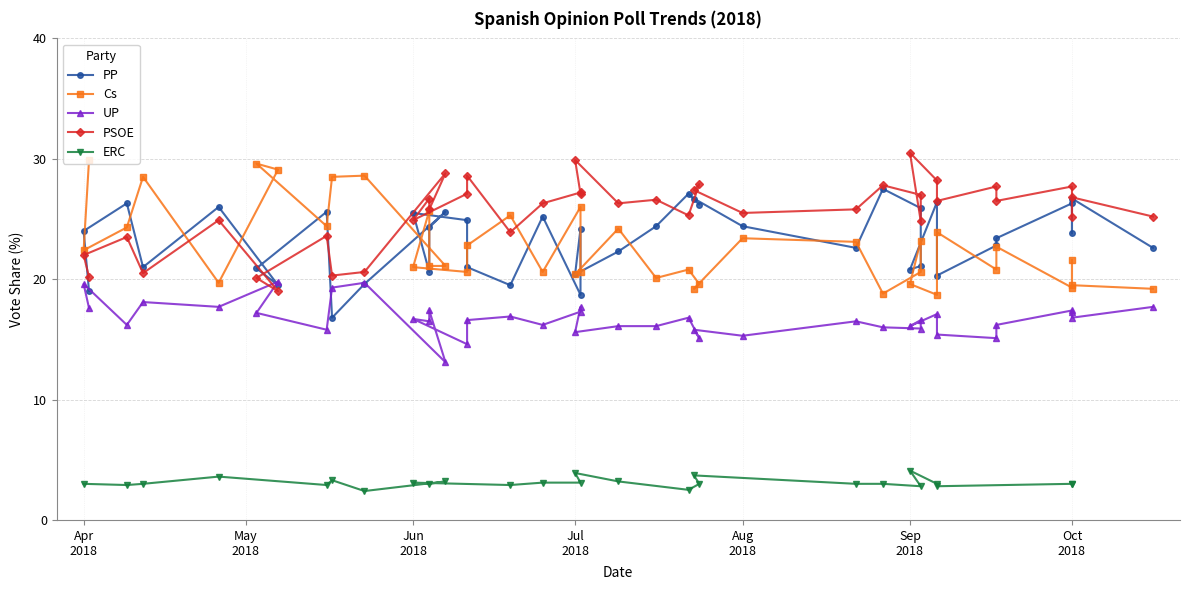

How many data points in UP are above 16?

29